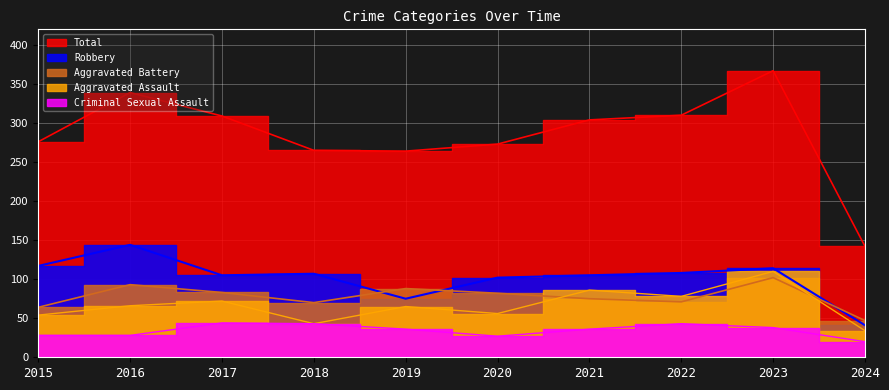

What is the minimum value for Criminal Sexual Assault?

20